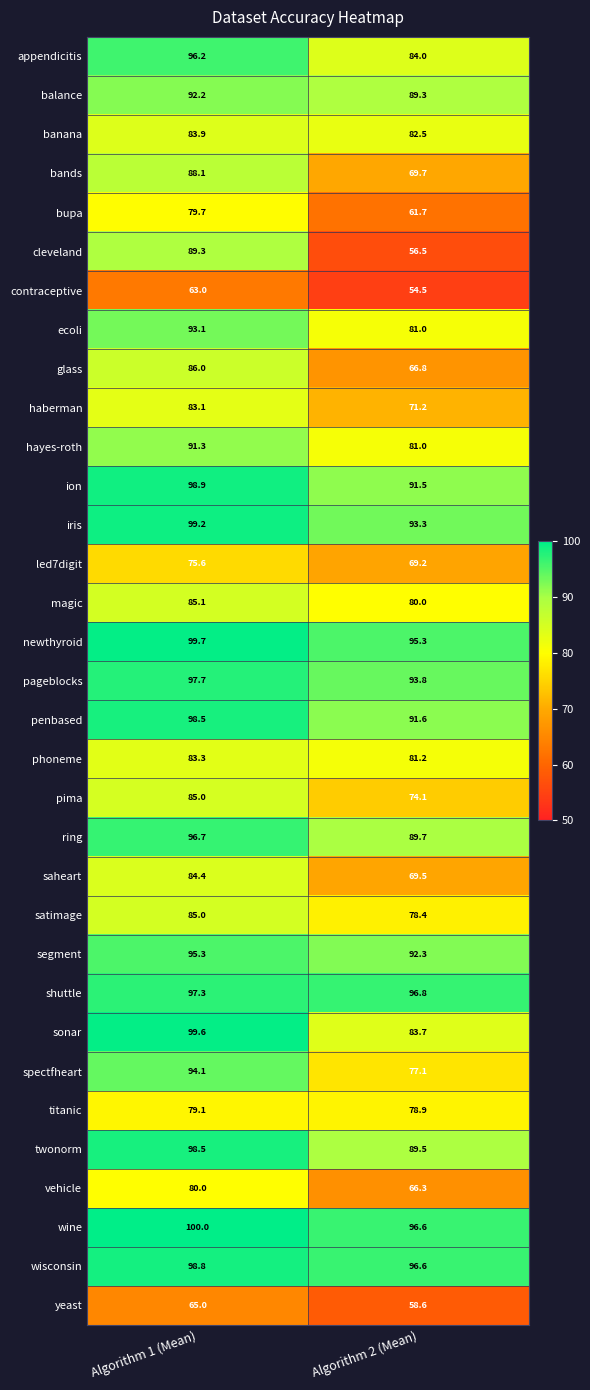

What is the sum of the satimage values at Algorithm 2 (Mean) and Algorithm 1 (Mean)?

163.4